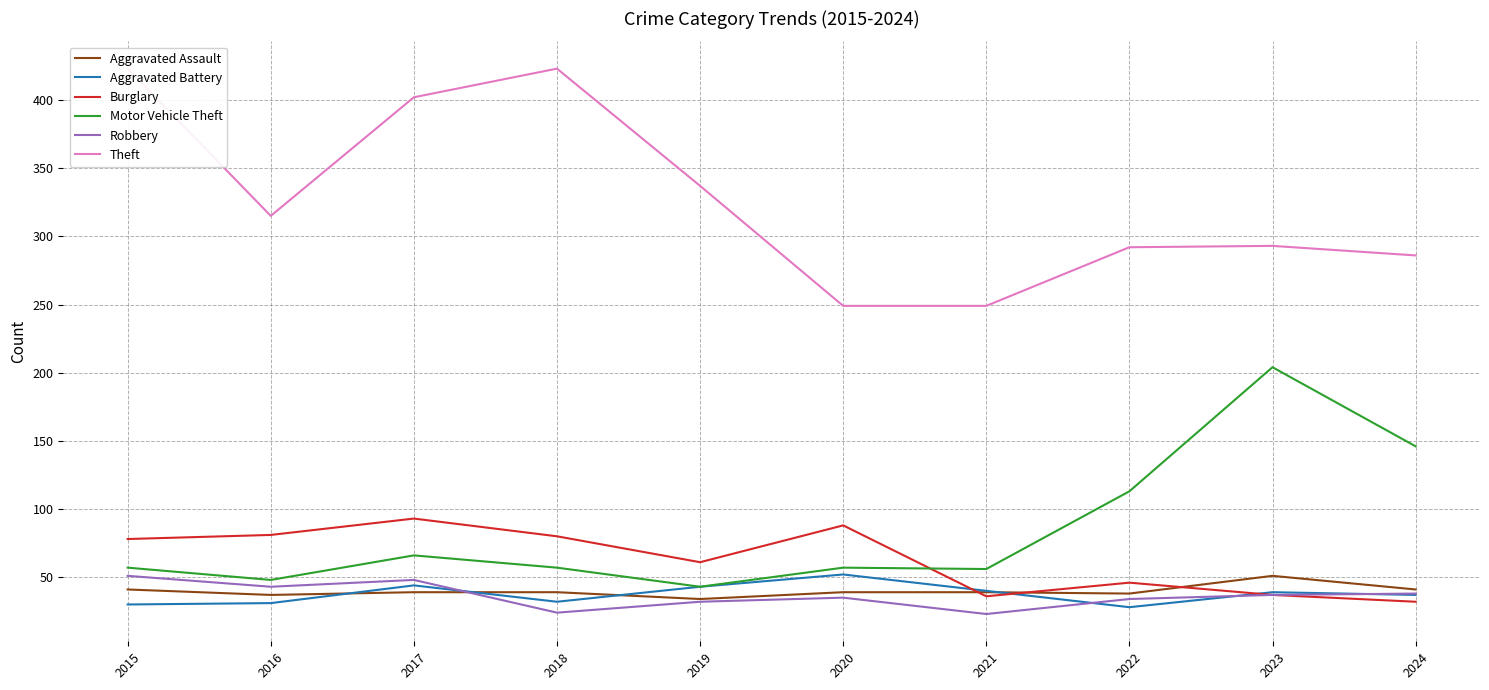

Is it true that Motor Vehicle Theft equals 57 at 2018?

True